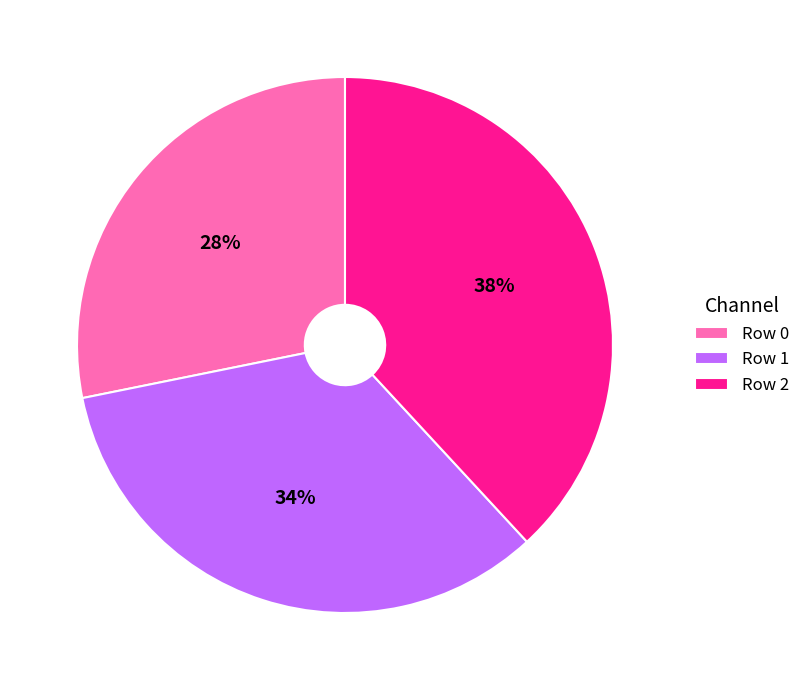

Which slice is the largest?

Row 2